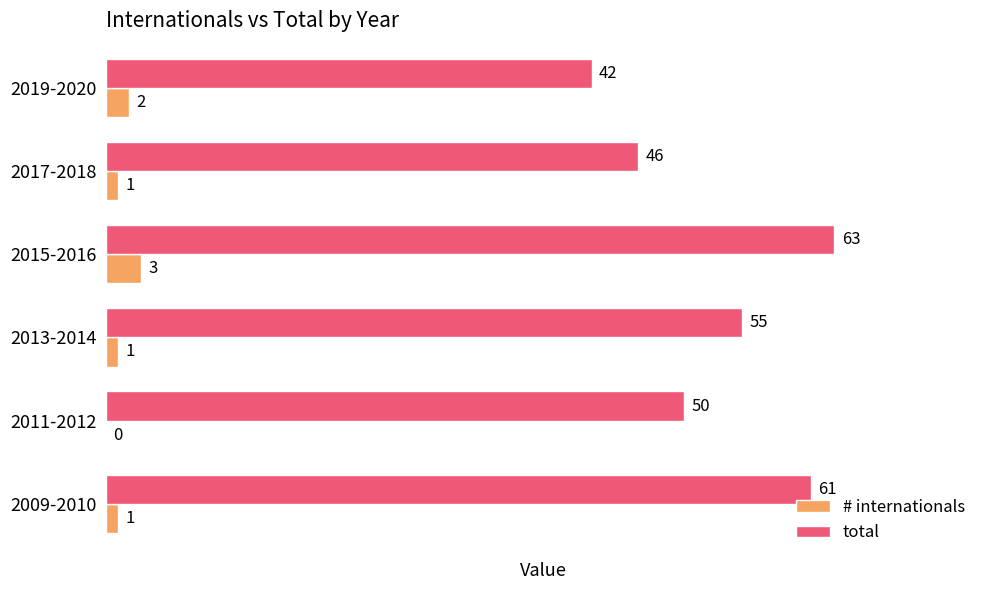

What is the sum of all total values?

317